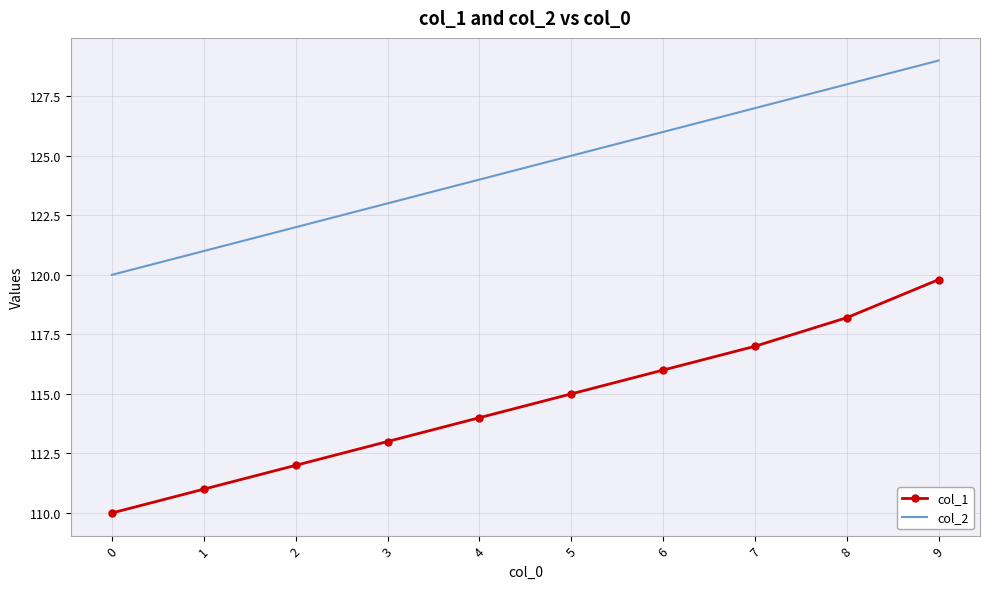

Rank the series by their average value, from lowest to highest.

col_1, col_2